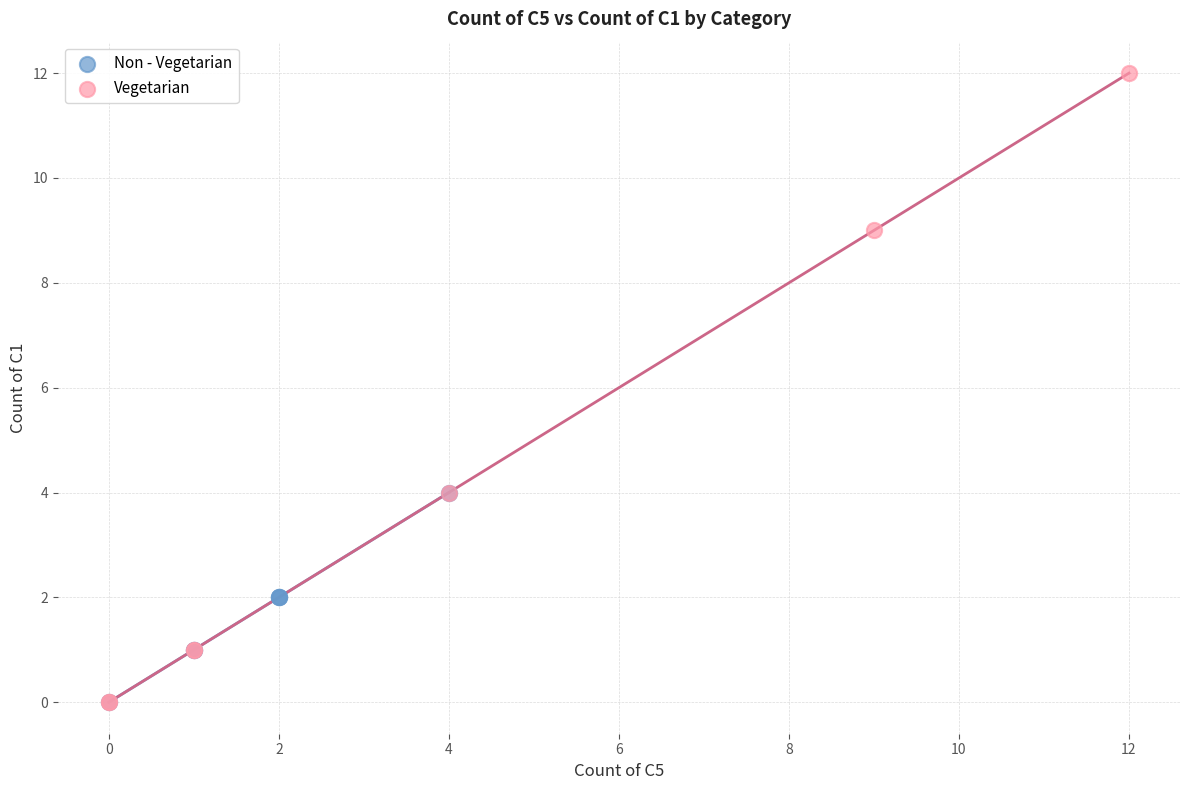

Which series reaches the maximum Y coordinate?

Vegetarian